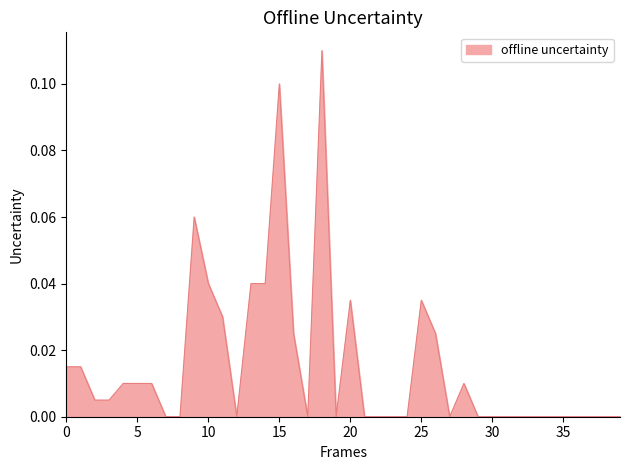

Is it true that the value at 35 is 0.0?

True